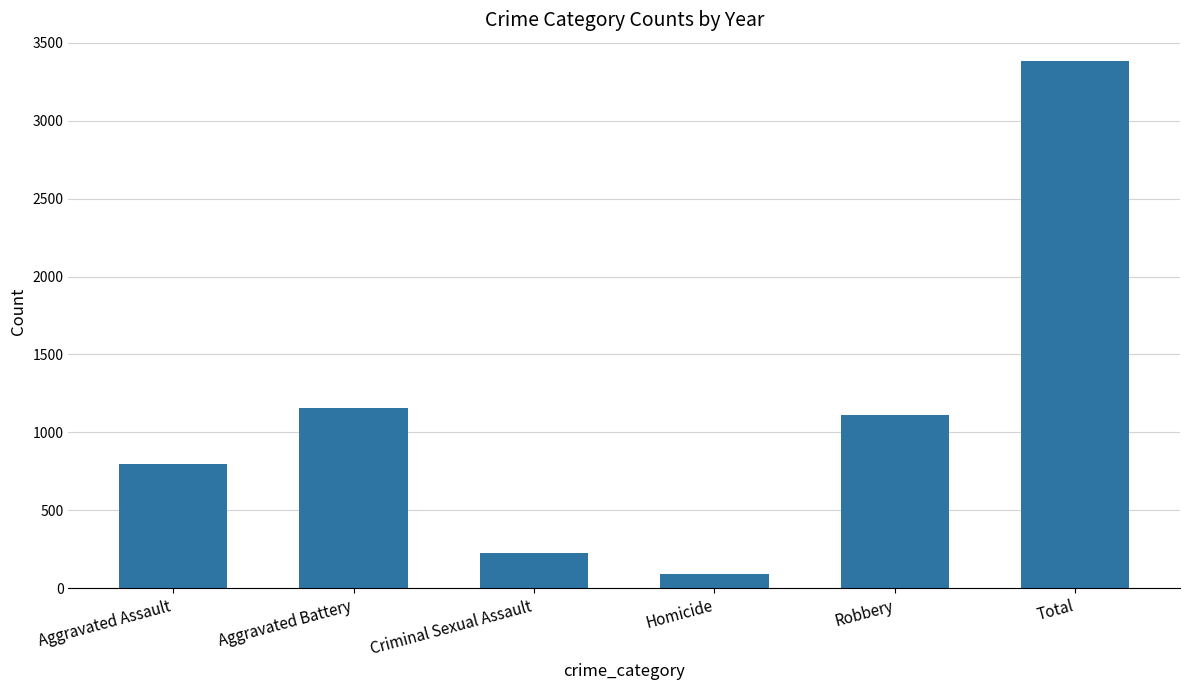

What is the difference between the values at Aggravated Assault and Robbery?

316